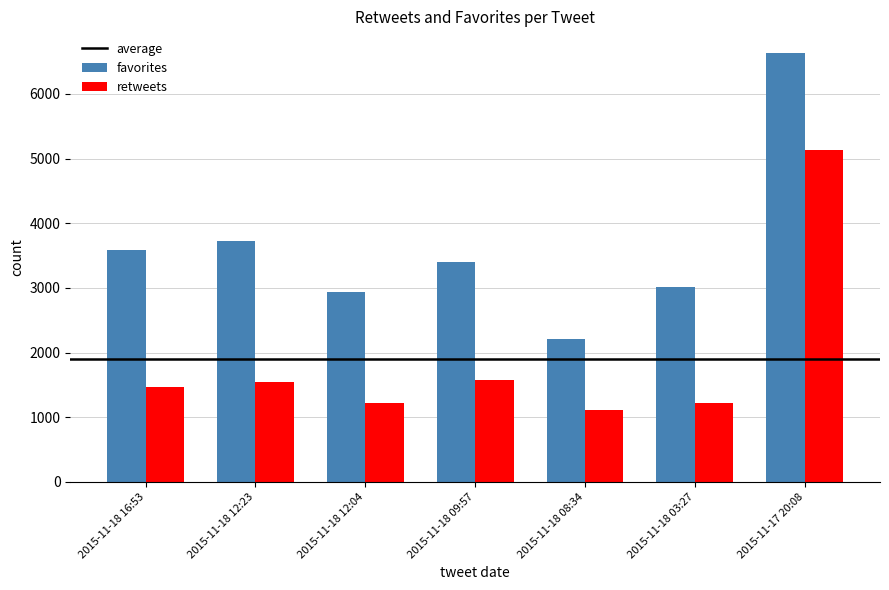

What is the sum of all retweets values?

13269